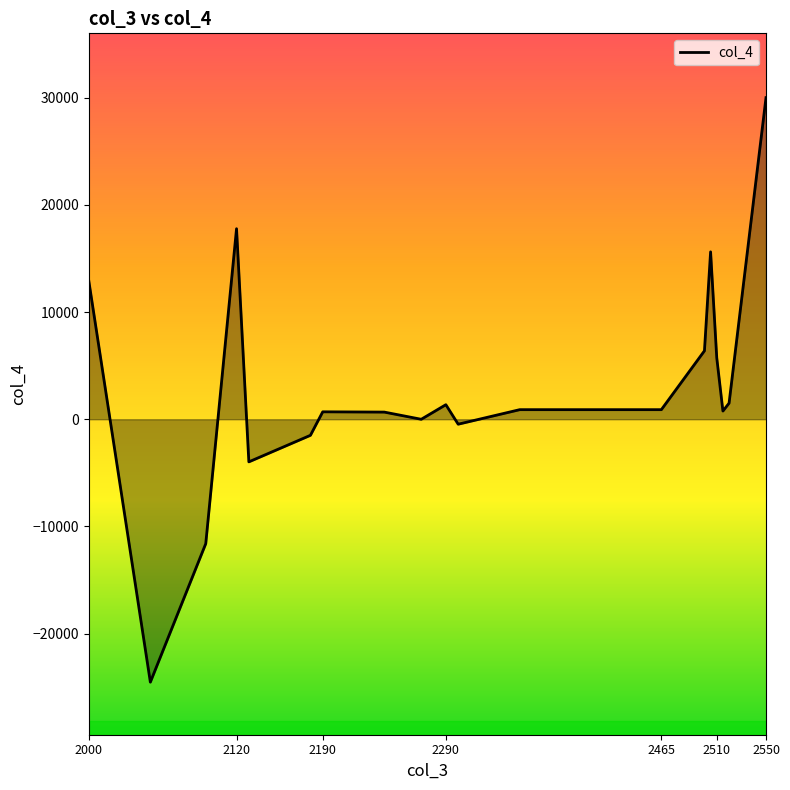

How many lines are shown in the chart?

1